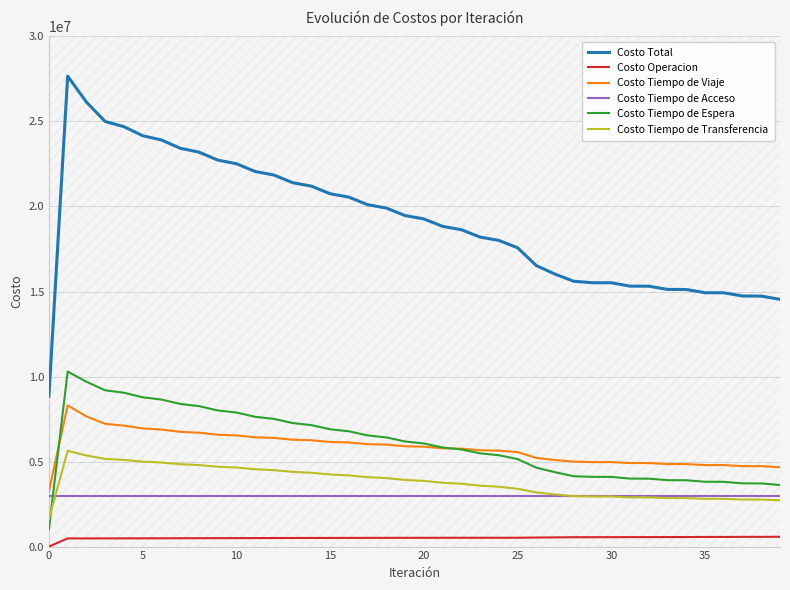

The value of Costo Total at 12 is 35657947.5. True or false?

False